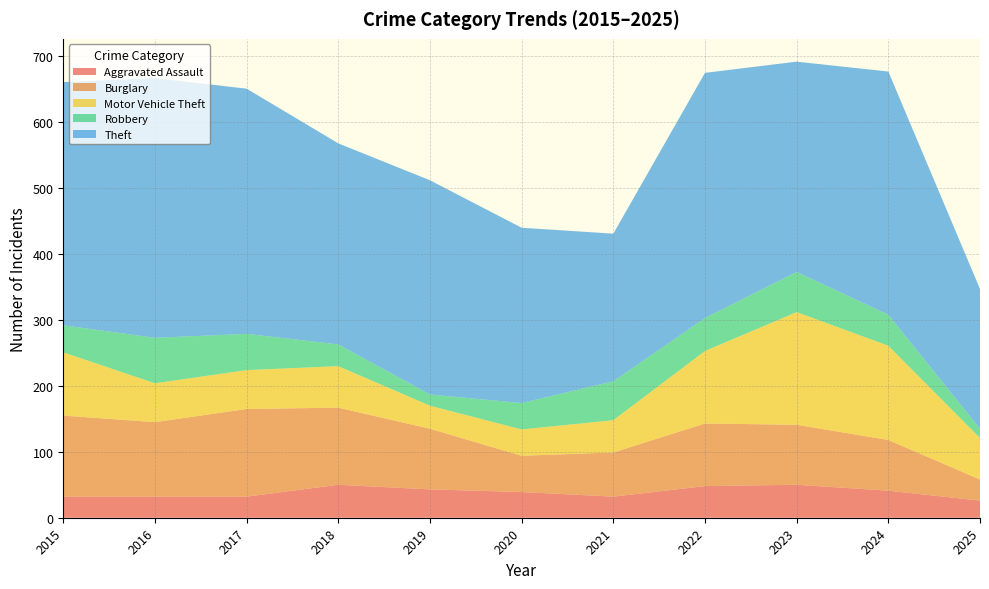

Reading left to right, transcribe all the data shown in this chart.

Aggravated Assault: 32	32	32	50	43	39	32	48	50	41	26
Burglary: 123	113	133	117	92	55	67	95	91	77	32
Motor Vehicle Theft: 96	59	59	63	35	40	49	110	171	143	63
Robbery: 41	69	55	33	17	40	59	50	61	47	14
Theft: 369	394	372	305	325	266	224	372	319	369	212